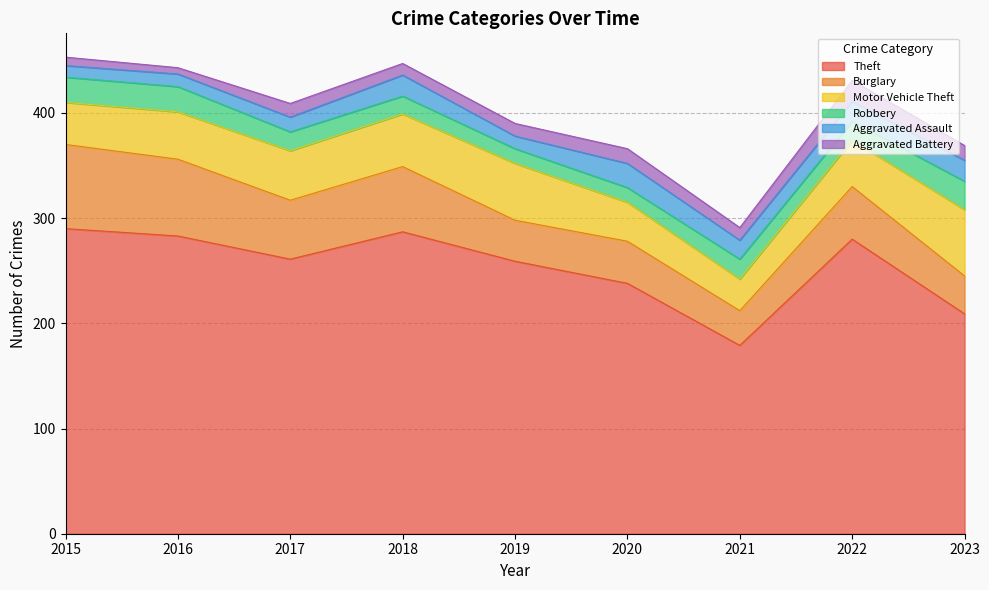

In Aggravated Battery, how many points are higher than both neighbors (excluding endpoints)?

3